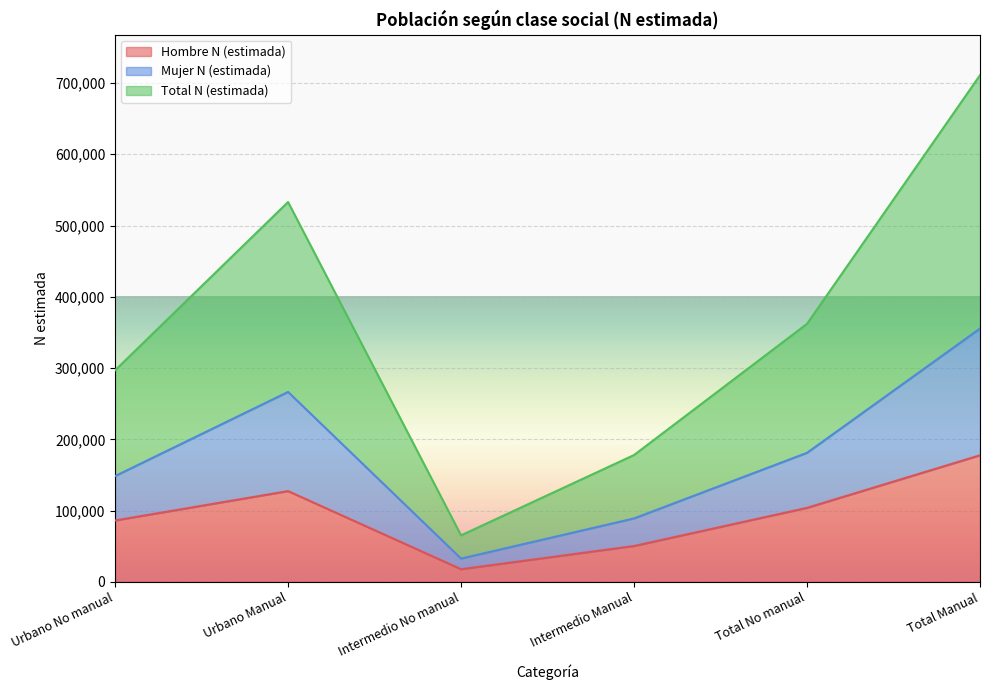

The value of Hombre N (estimada) at Urbano No manual is 132862. True or false?

False